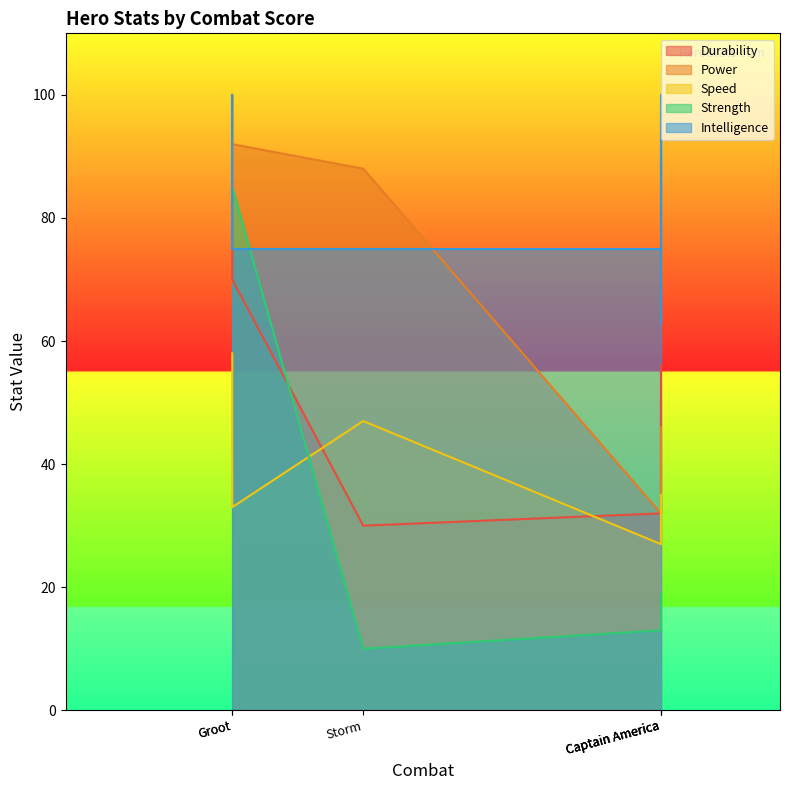

True or false: Speed and Power intersect in this chart.

False